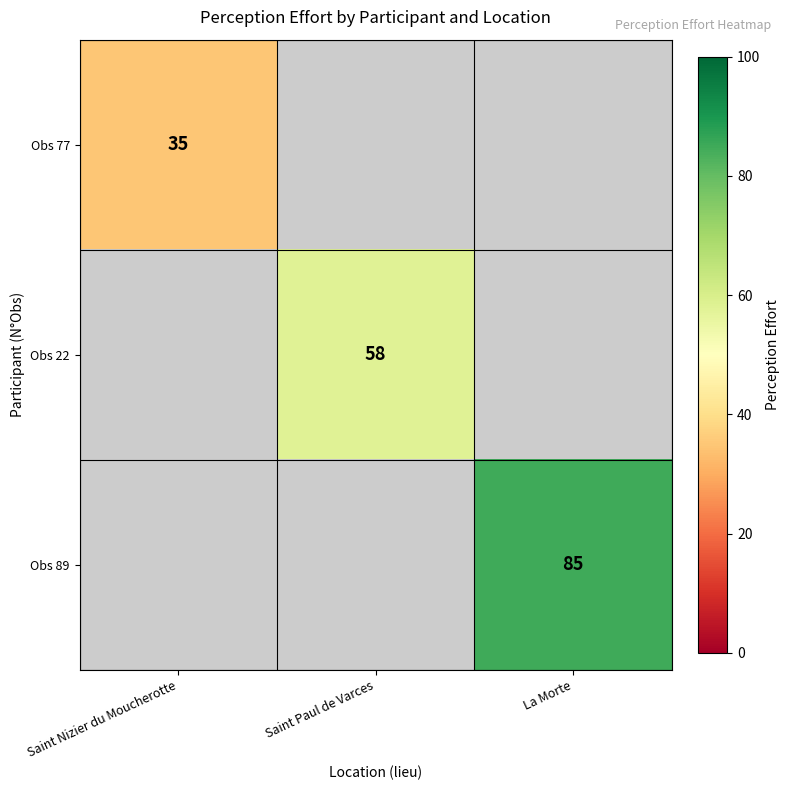

The Obs 77 series shows 19 at Saint Nizier du Moucherotte. True or false?

False